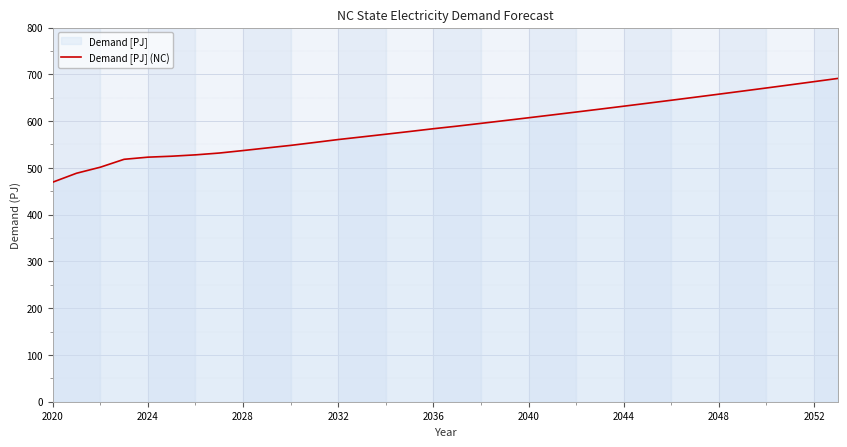

Reading left to right, transcribe all the data shown in this chart.

469.4	488.5	501.4	518.3	522.9	524.9	527.8	531.7	537.0	542.6	548.1	554.2	560.6	566.2	571.9	577.8	583.7	589.2	595.1	601.1	607.1	613.2	619.4	625.6	631.9	638.2	644.6	651.0	657.6	664.2	670.8	677.6	684.3	691.2